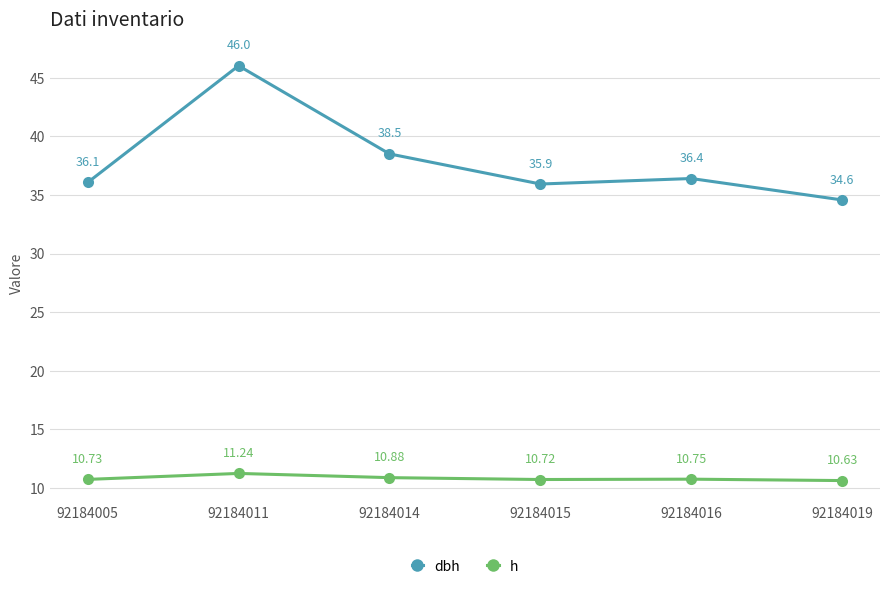

How many lines are shown in the chart?

2